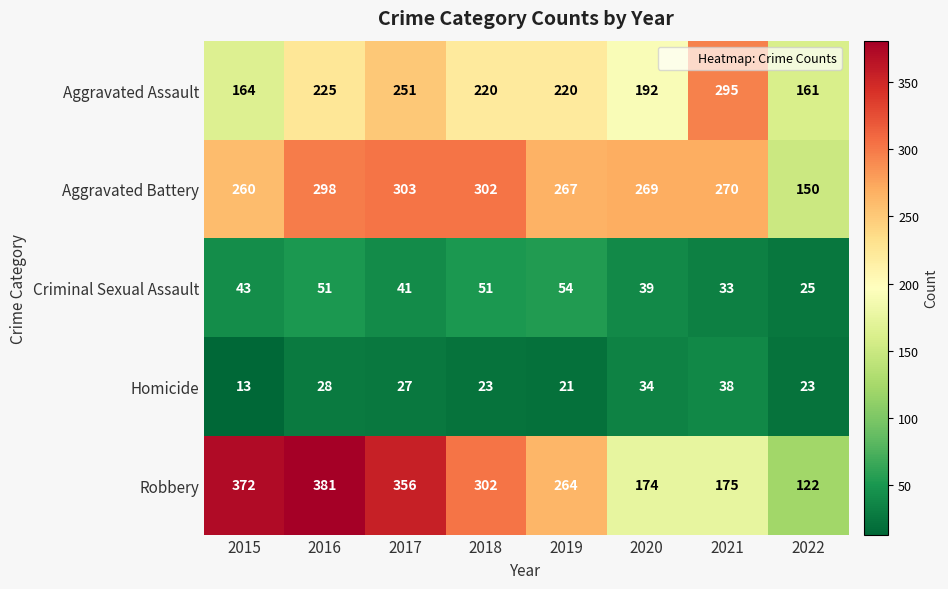

Which category has the highest value across all series?

2016